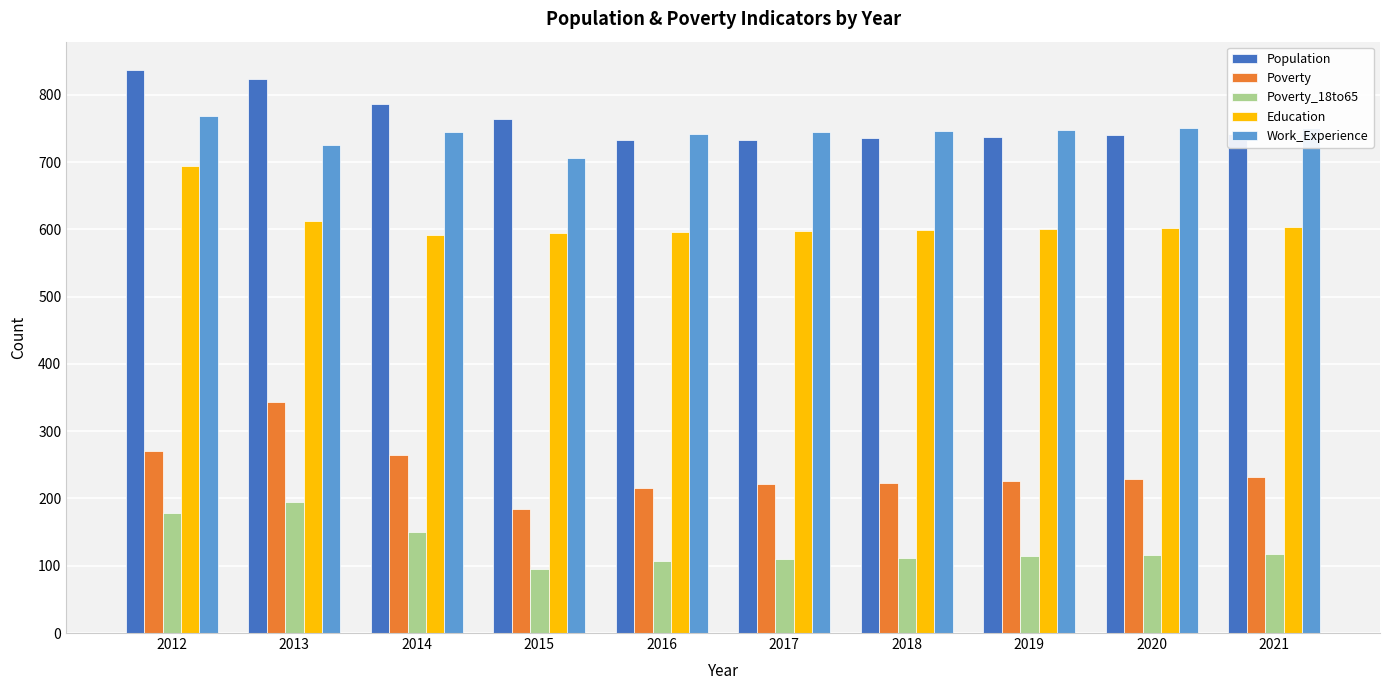

Read the Work_Experience value at 2013.

725